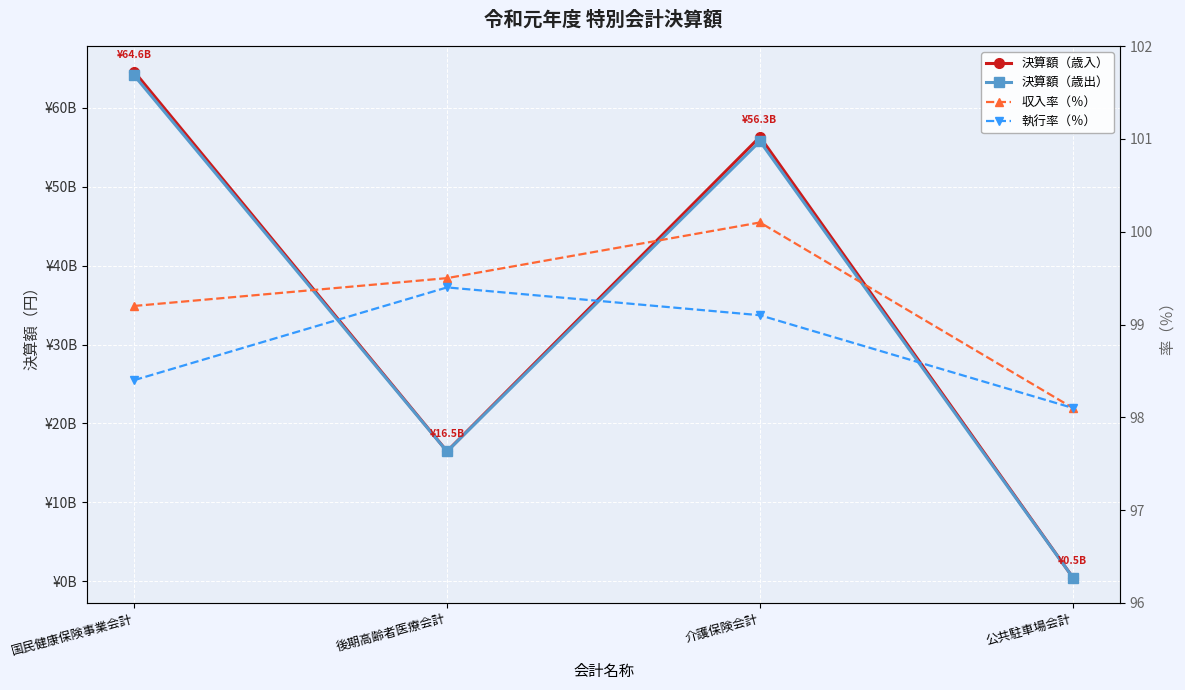

True or false: 執行率（％） and 決算額（歳入） cross at least once.

False